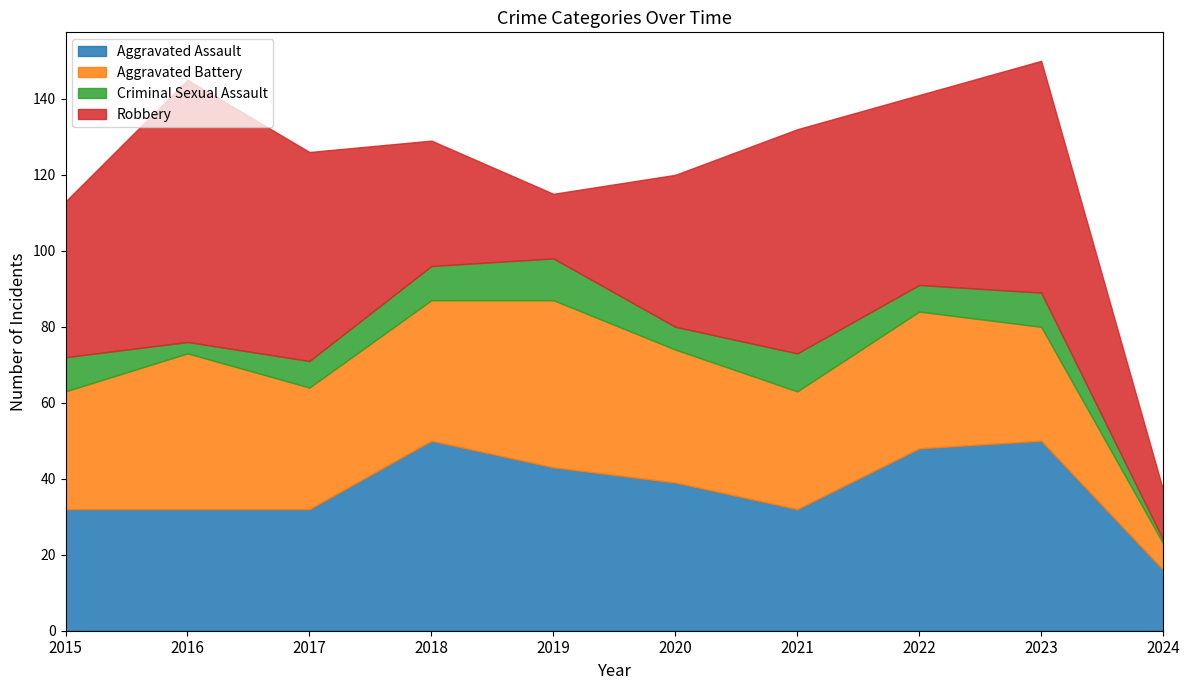

What is the value of the Criminal Sexual Assault point at the 8th from the left?

7